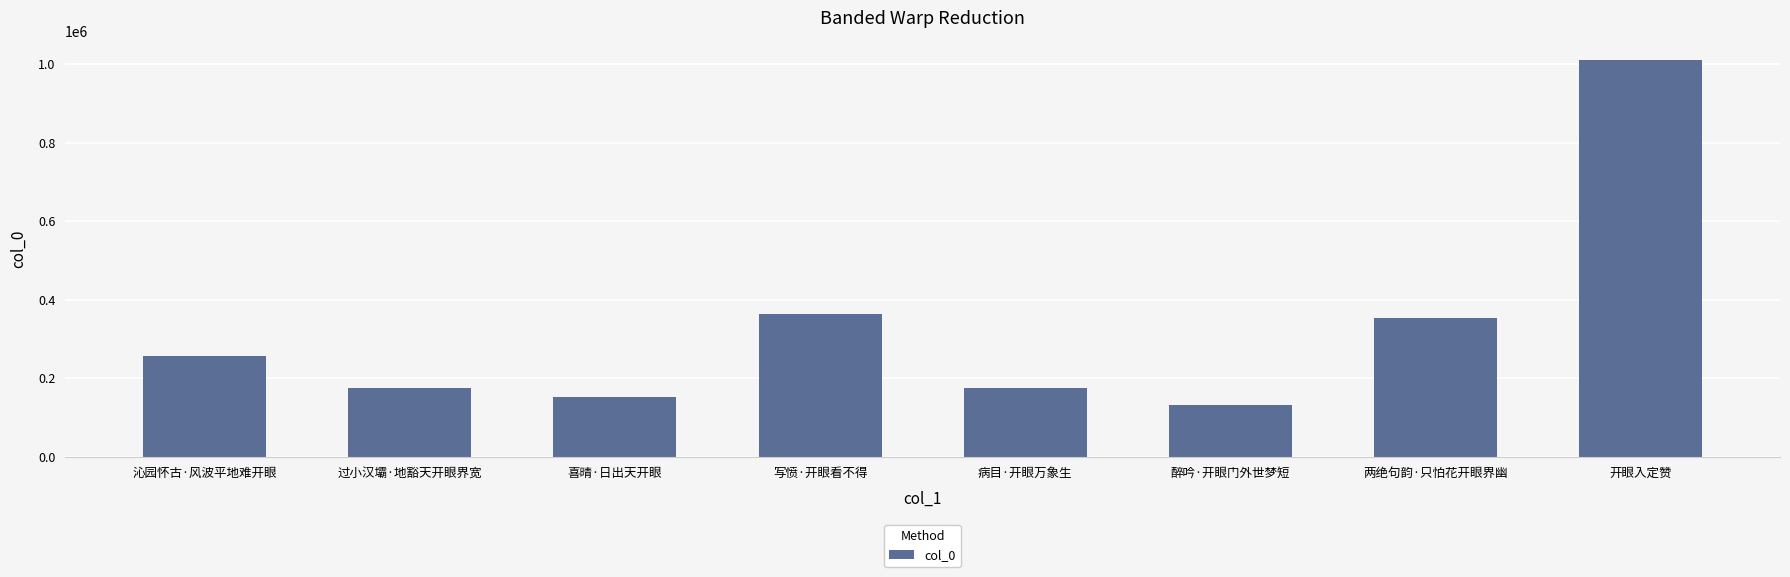

Read the value at 沁园怀古·风波平地难开眼, to the nearest 100.

256700